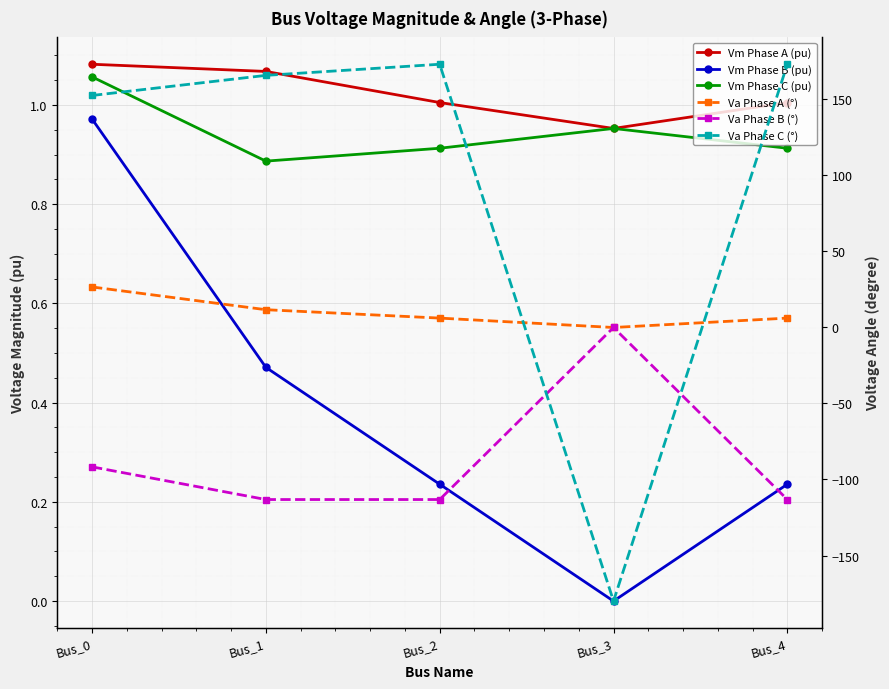

In Va Phase C (°), how many points are higher than both neighbors (excluding endpoints)?

1